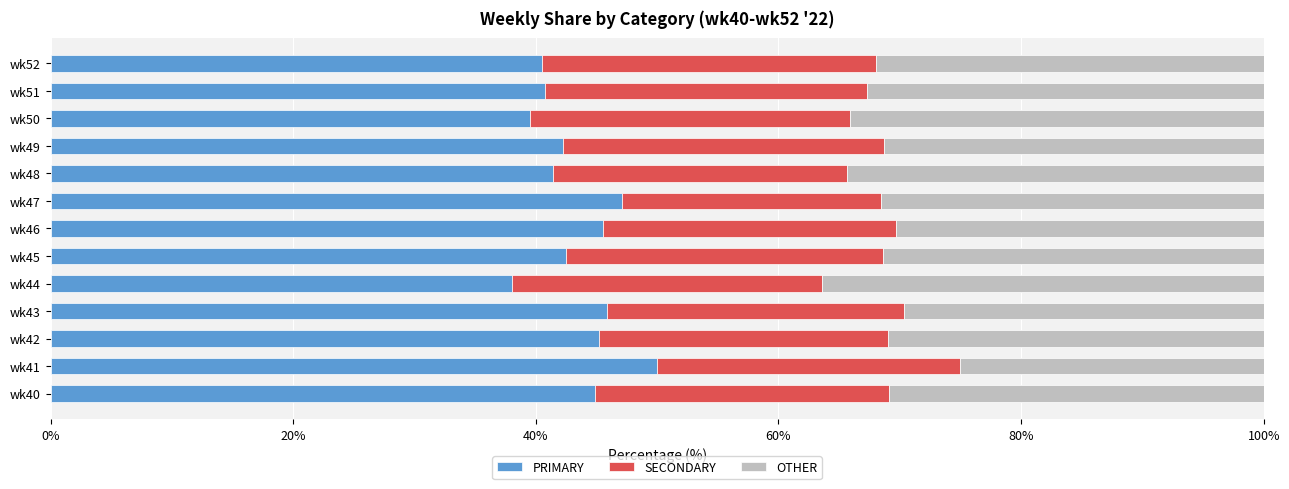

What is the sum of all PRIMARY values?

563.5